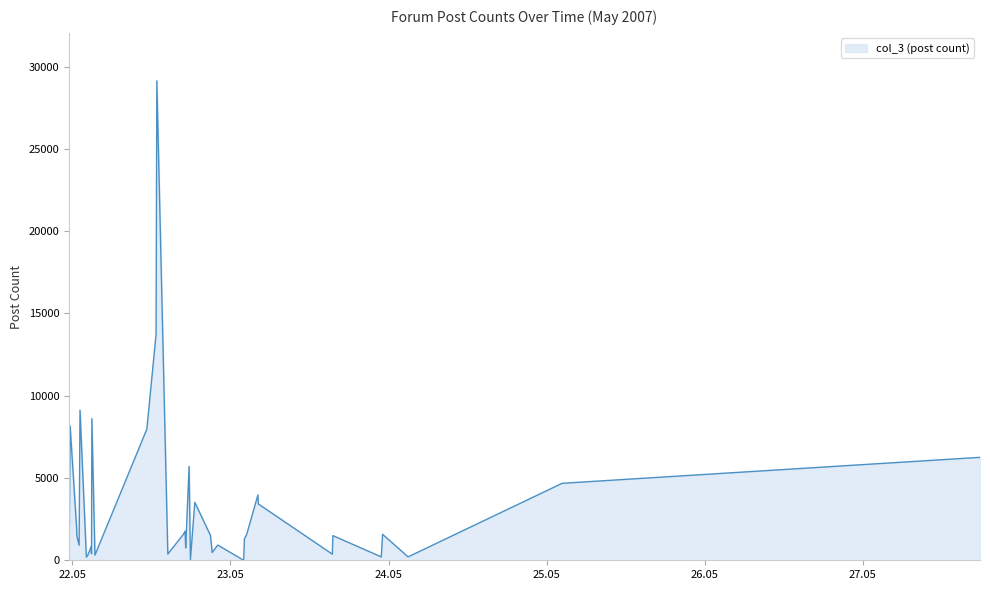

What is the sum of all values?

131495